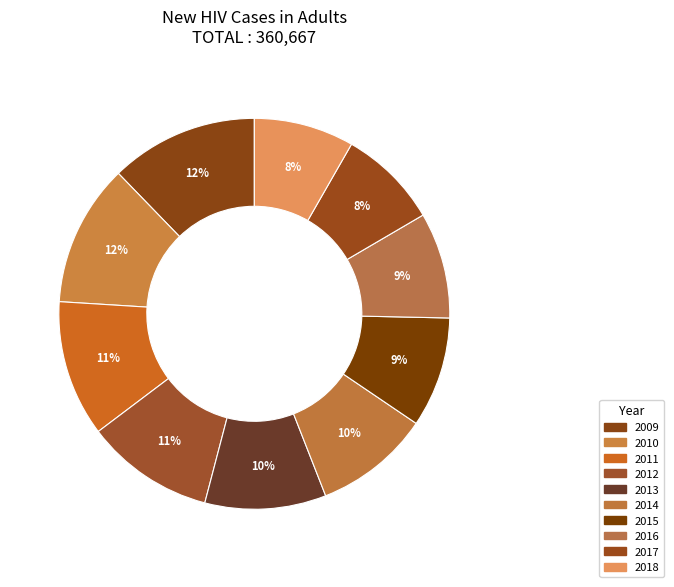

How many slices are in this pie chart?

10